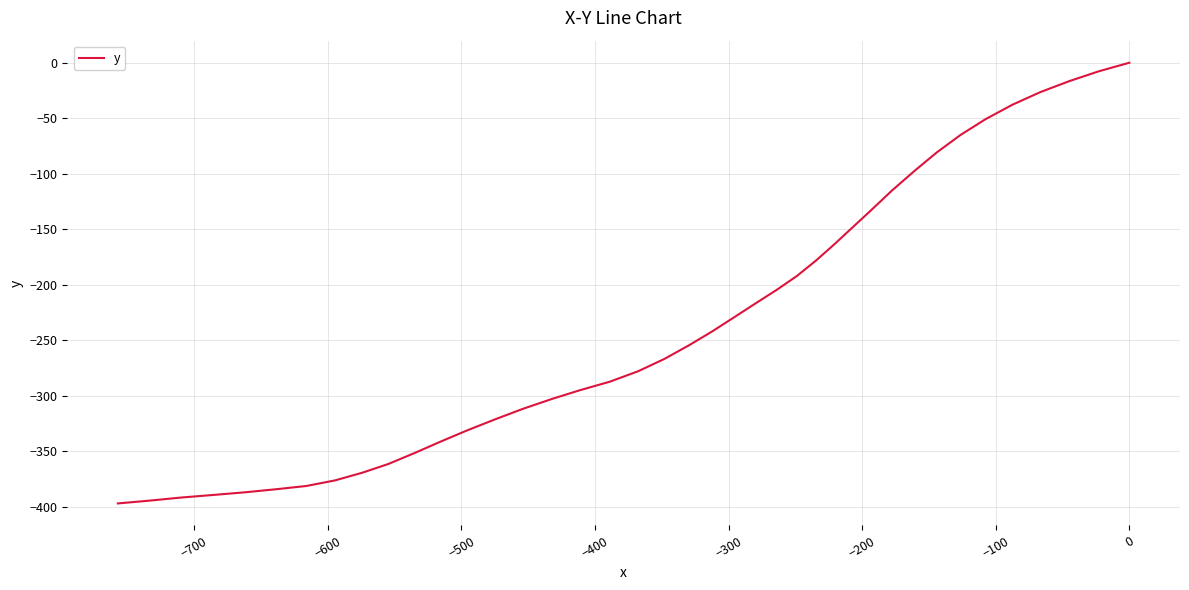

Does the chart have visible grid lines?

Yes